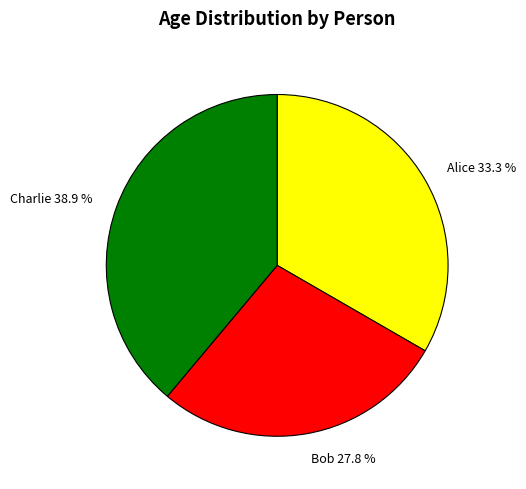

Rank the categories by value from lowest to highest.

Bob, Alice, Charlie